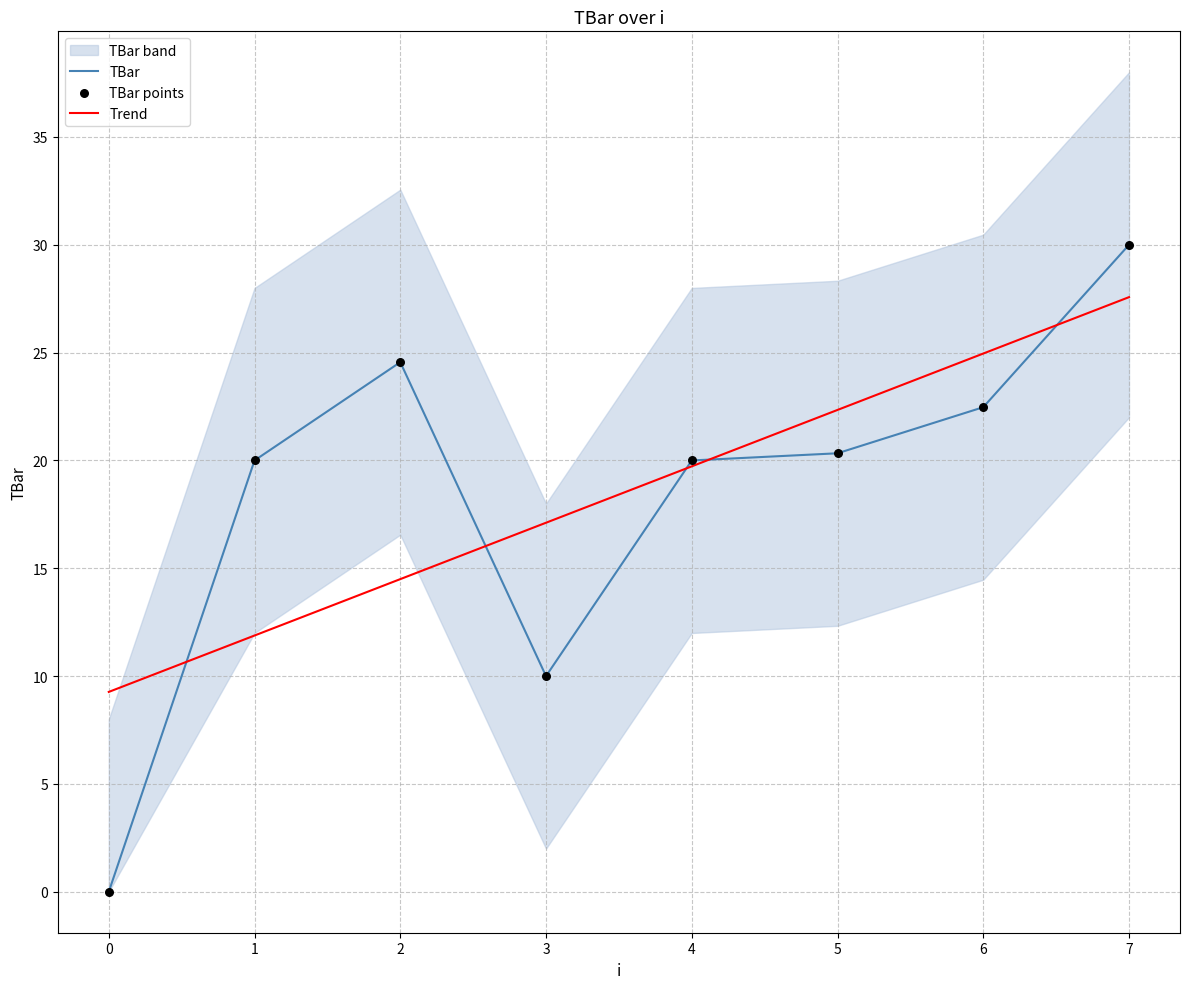

Approximately how many times larger is the value at 7 compared to 2?

1.2